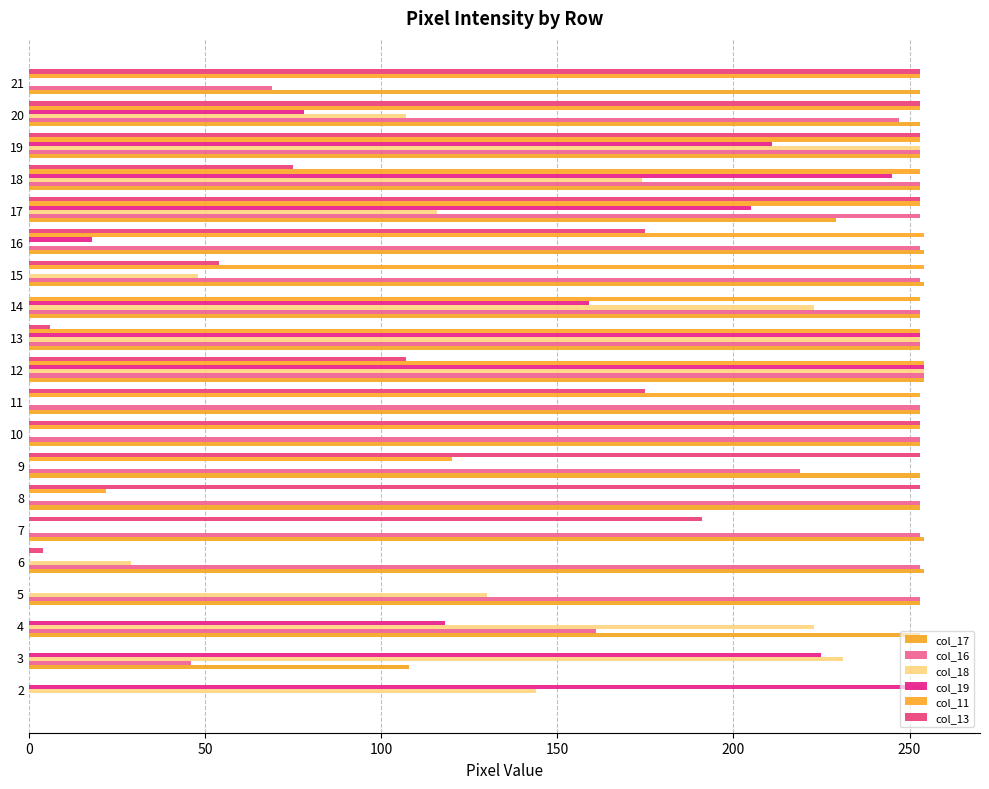

How many data points does each series have?

20